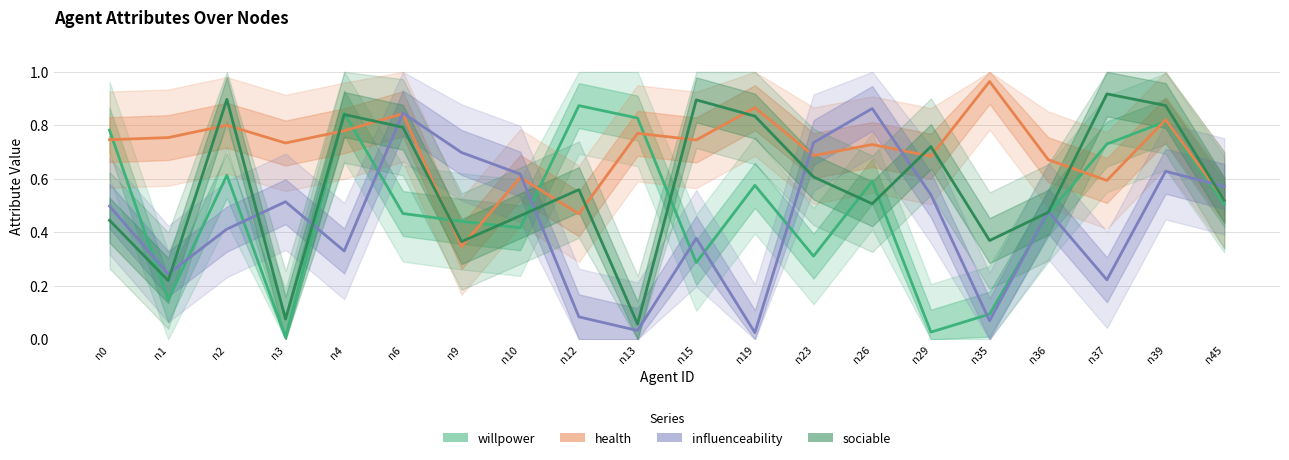

Which category has the highest value across all series?

n35